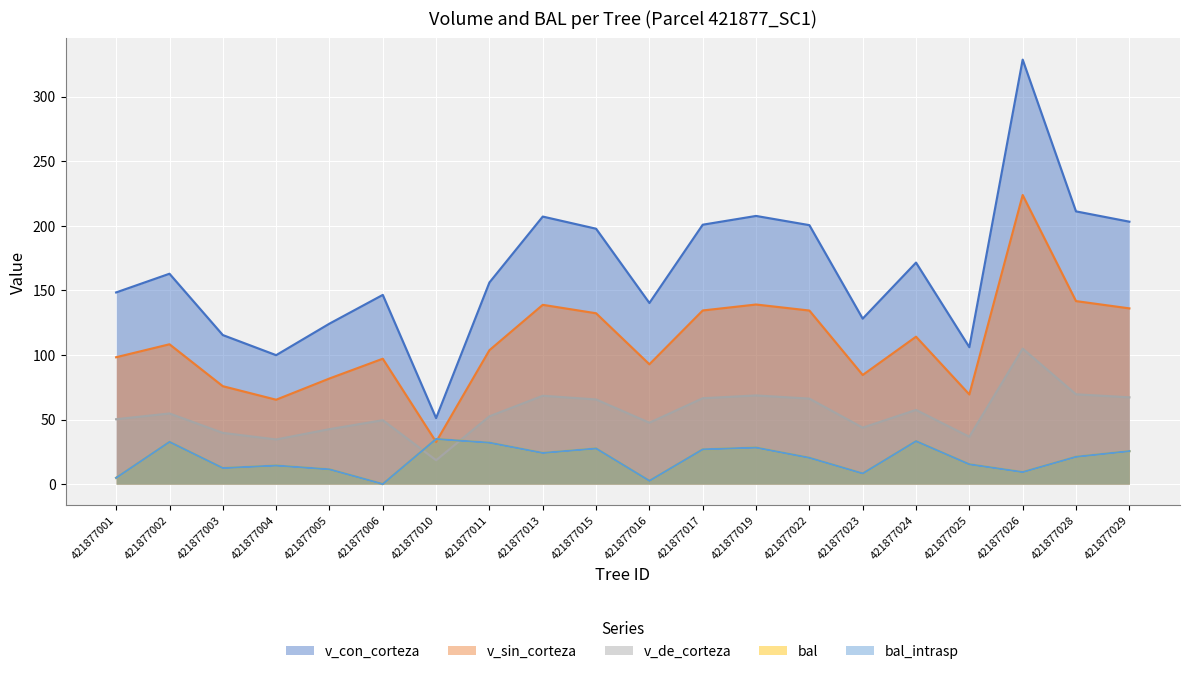

What is the spread (max minus min) of values at 421877016?

137.8